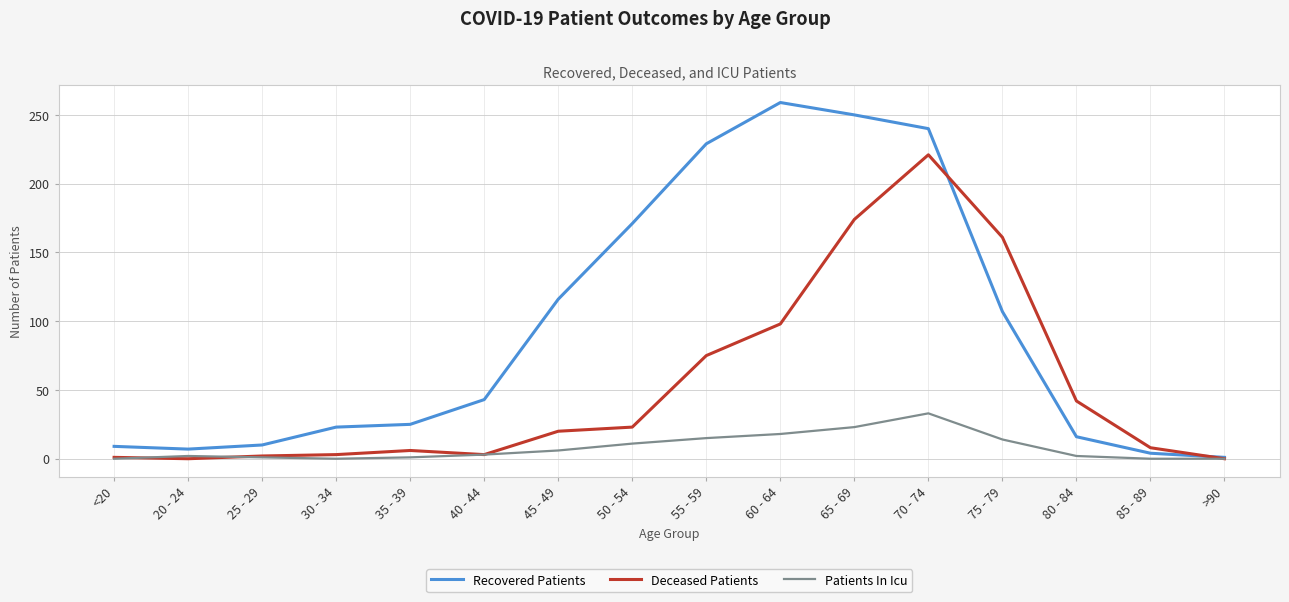

At how many categories does at least one series exceed 154?

6